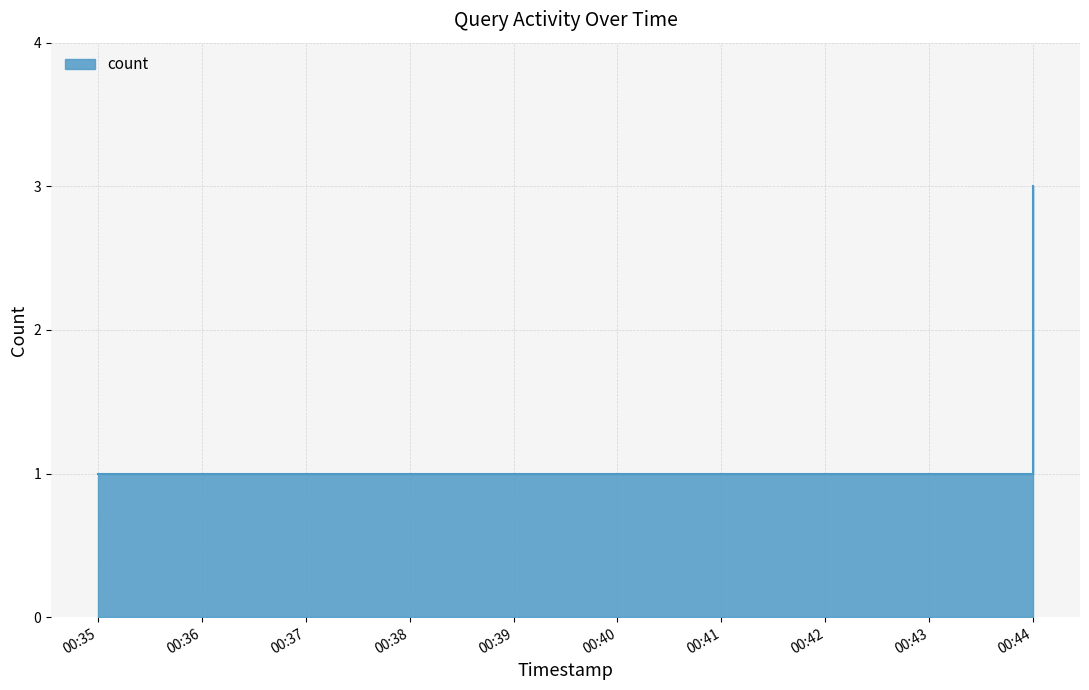

How many lines are shown in the chart?

1